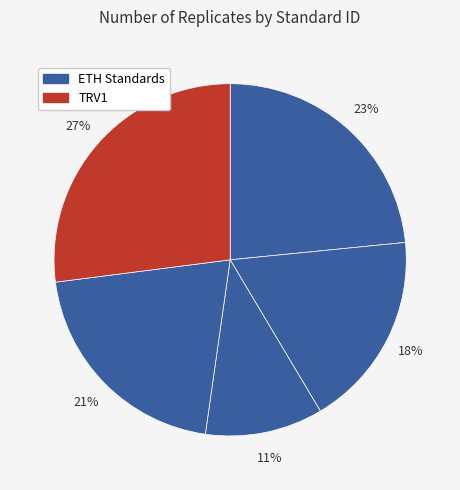

Count the number of slices in the pie.

5